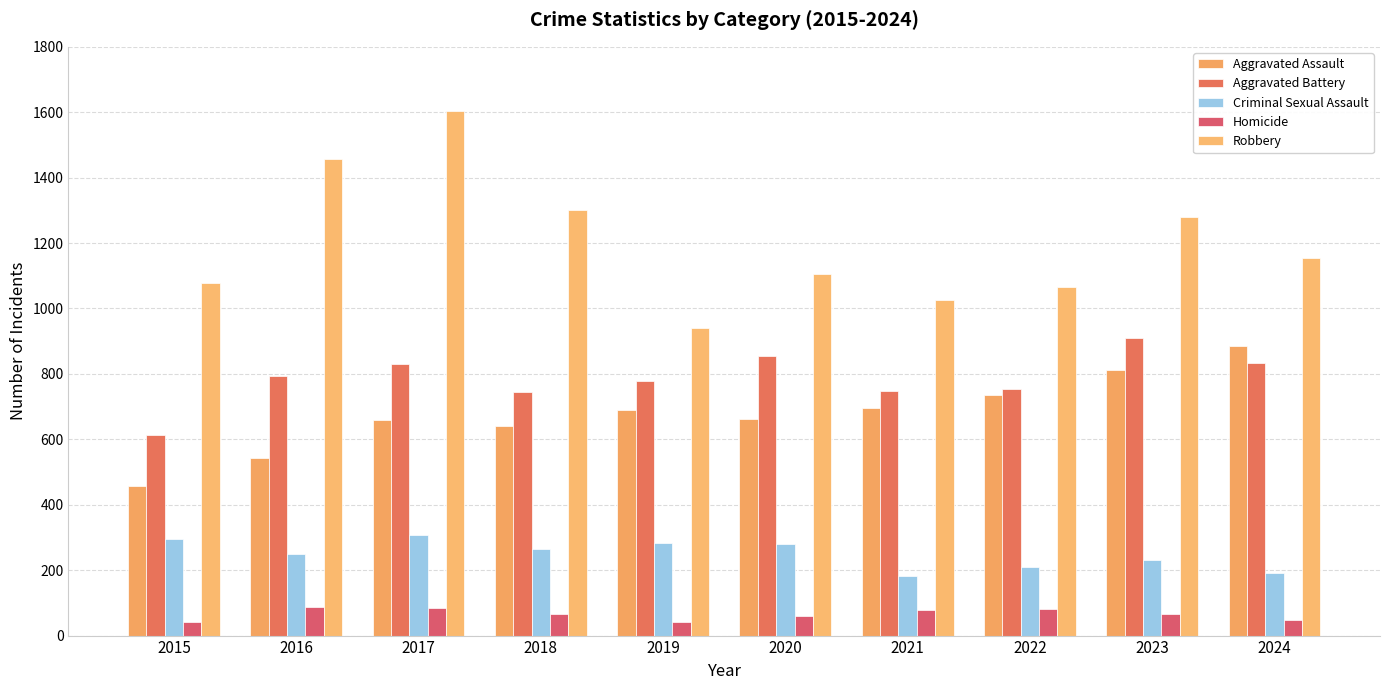

What is the sum of all Aggravated Battery values?

7861